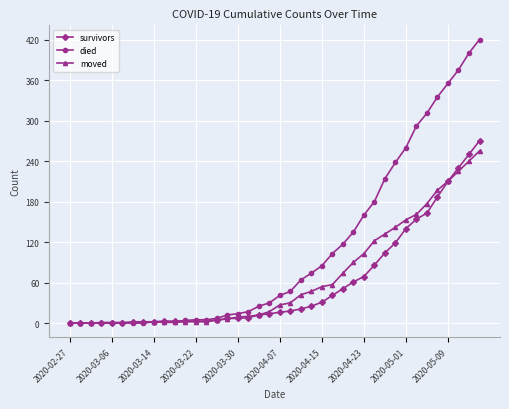

How many values in the died series are below 41?

20